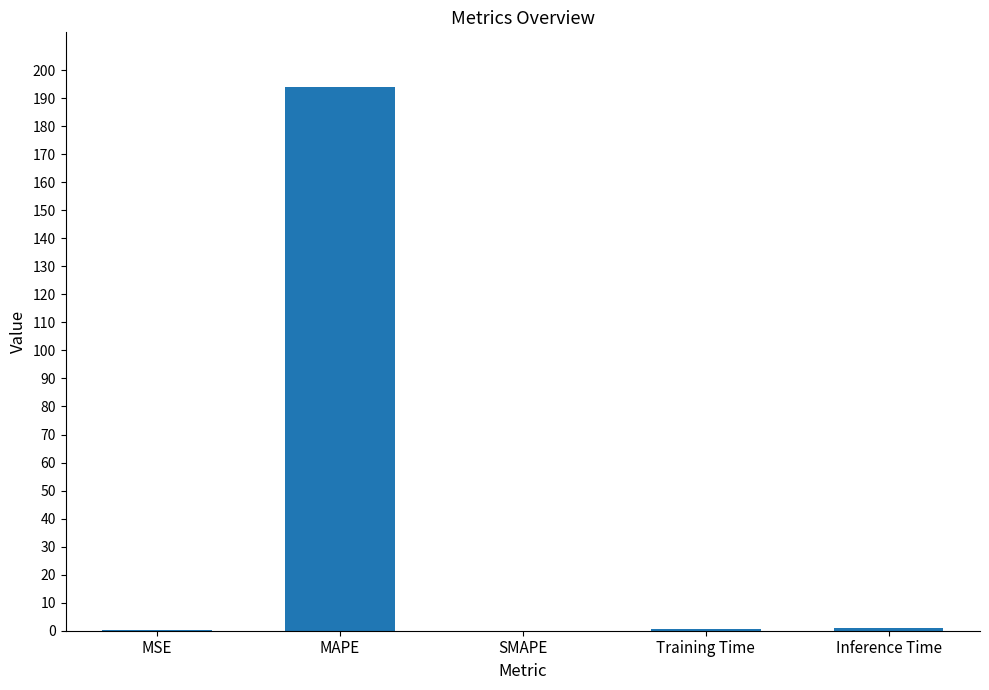

True or false: the data shows 0.0 at SMAPE.

True